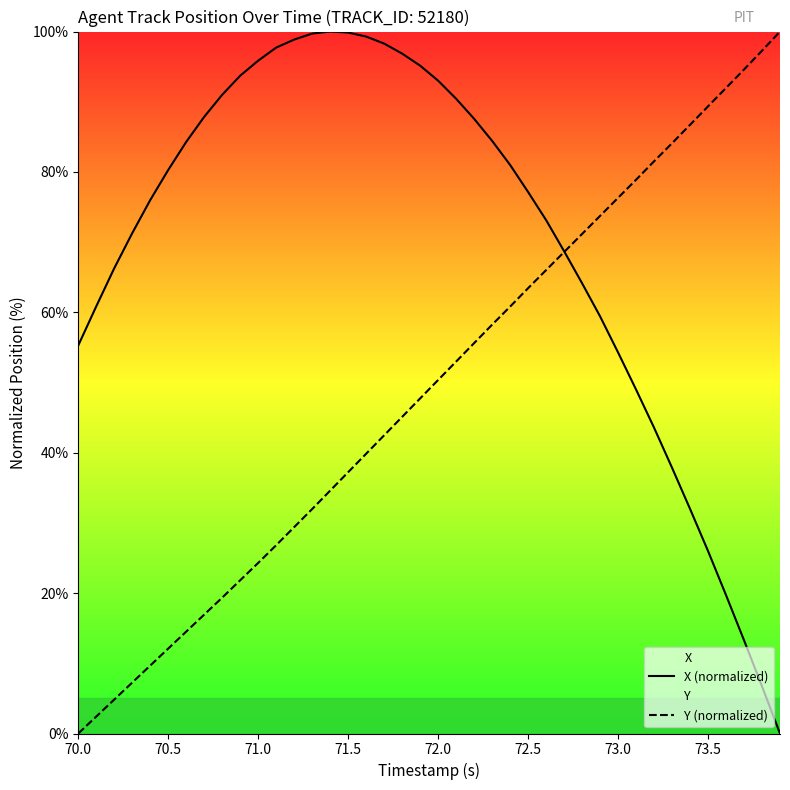

How many data points does each series have?

40